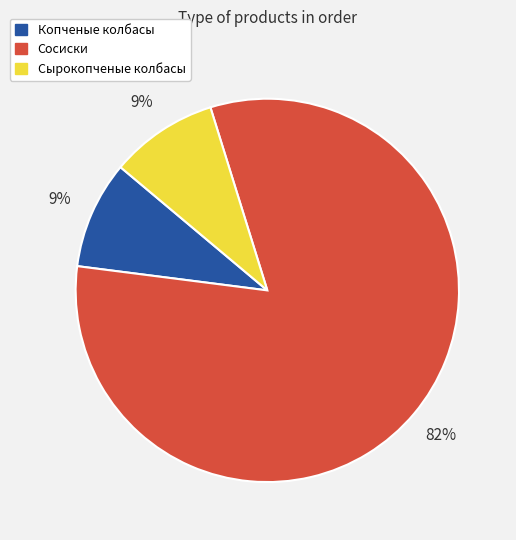

To the nearest percent, what percentage of the pie is Сырокопченые колбасы?

9%